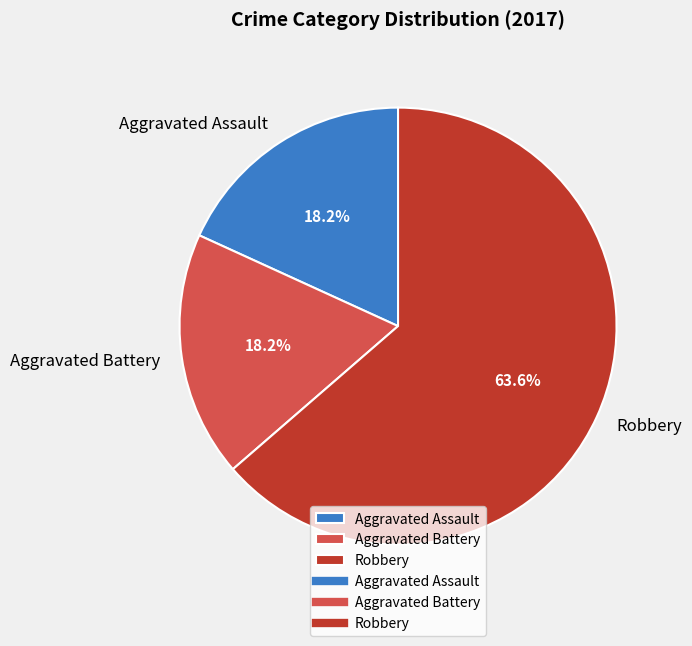

To the nearest percent, what percentage of the pie is Robbery?

64%